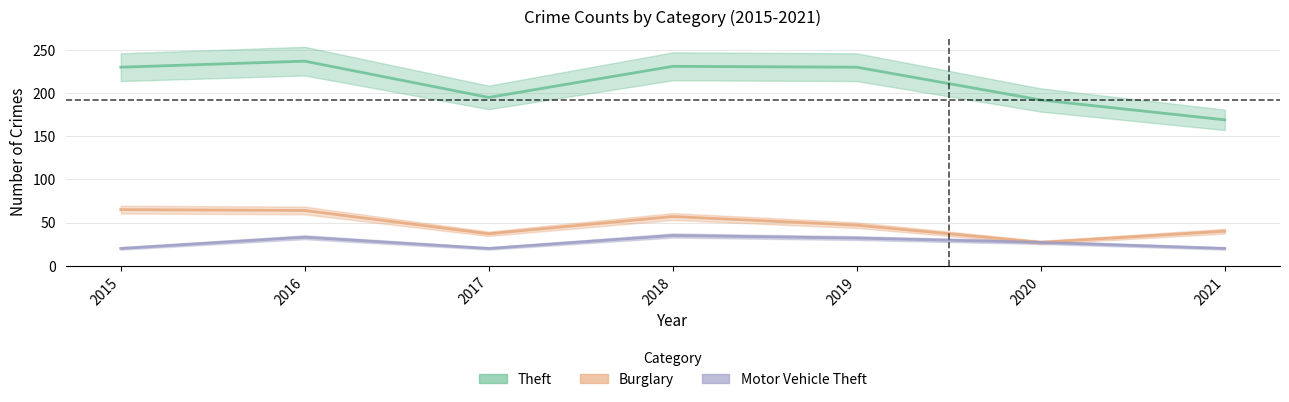

List the labels in order of Theft value, largest first.

2016, 2018, 2015, 2019, 2017, 2020, 2021